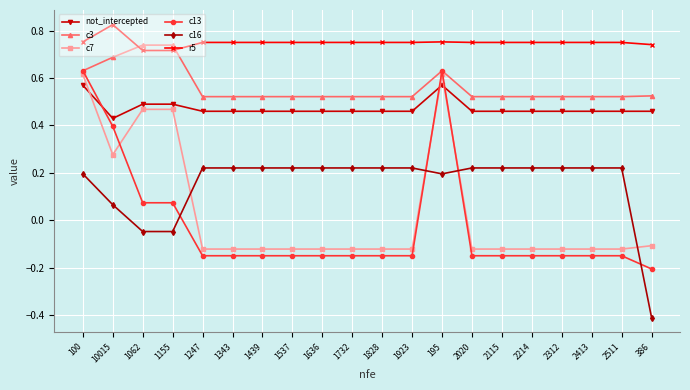

Is it true that c13 equals -0.1 at 1828?

True